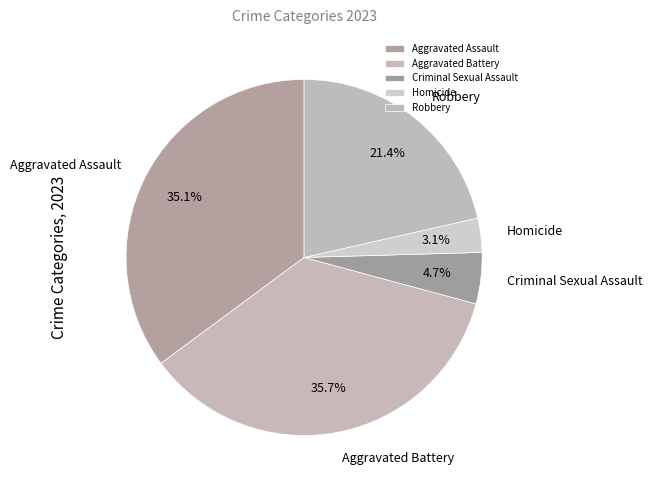

What portion of the pie excludes Robbery?

78.6%